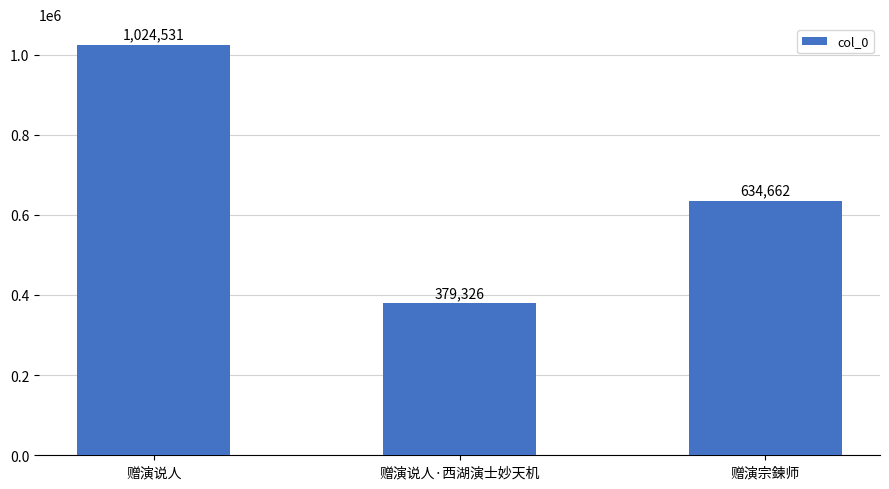

Does the chart contain stacked bars?

No